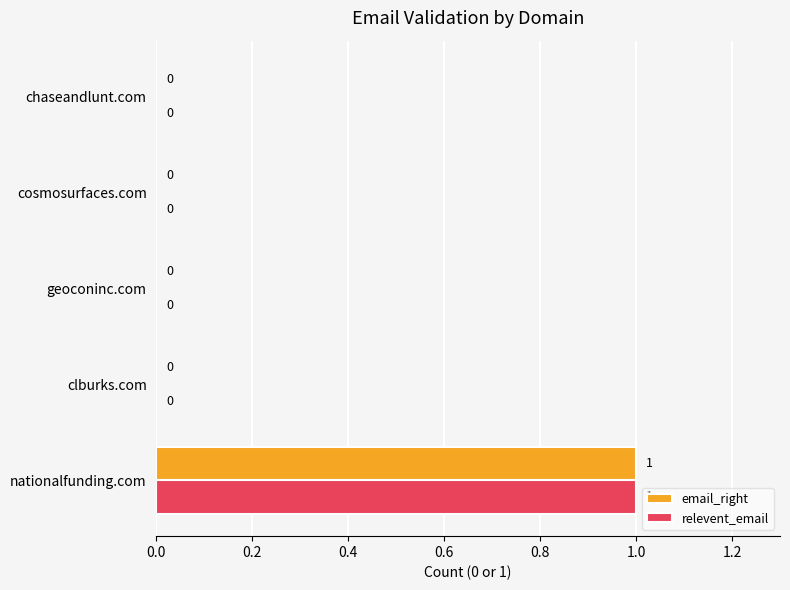

How many email_right values are between 0 and 1?

5